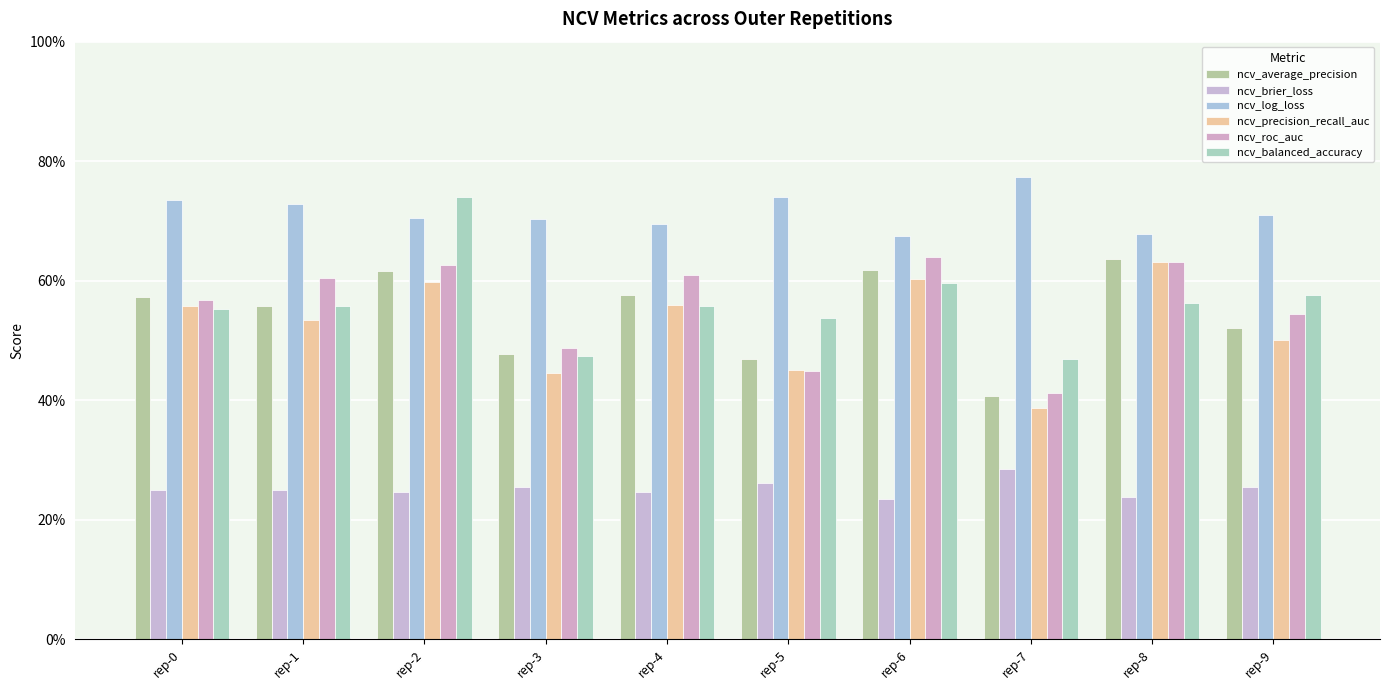

List the labels in order of ncv_log_loss value, largest first.

rep-7, rep-5, rep-0, rep-1, rep-9, rep-2, rep-3, rep-4, rep-8, rep-6